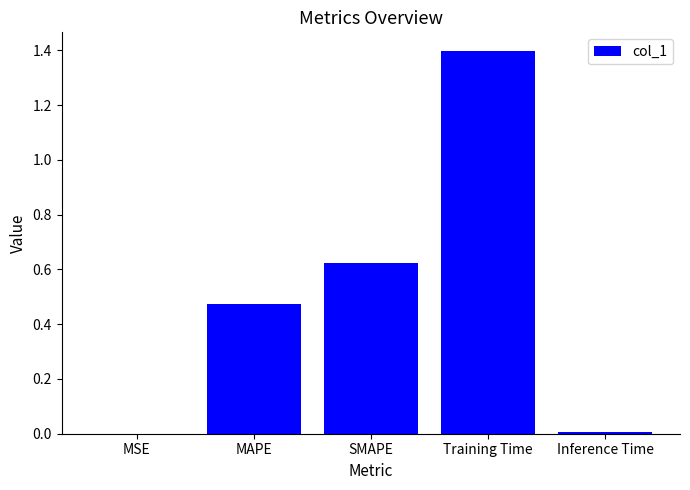

What is the sum of all values?

2.5